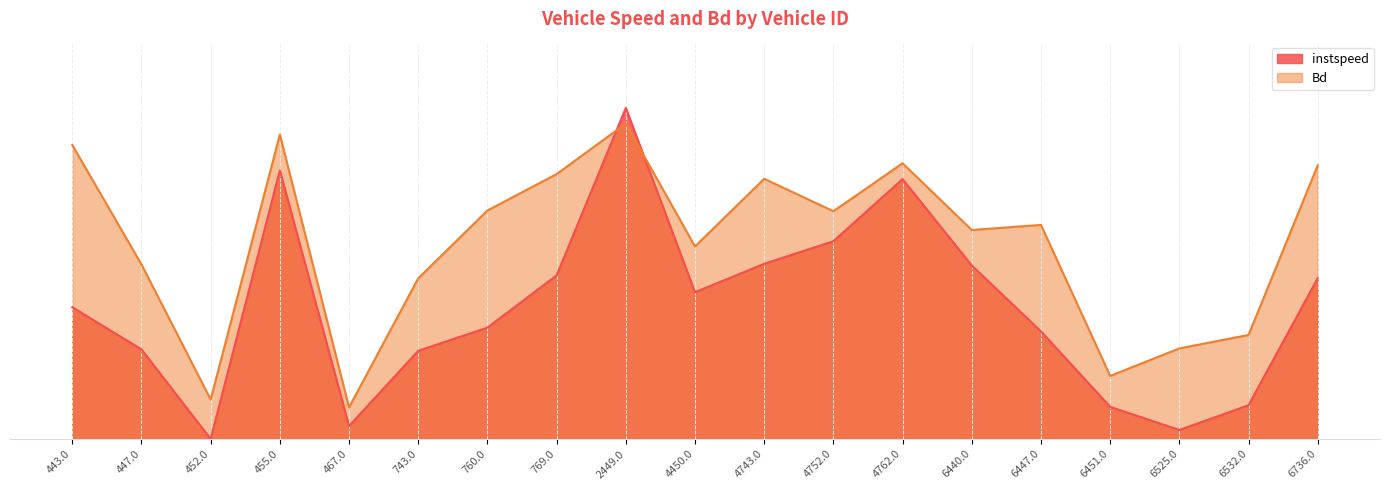

Is it true that instspeed equals 0.4 at 443.0?

True